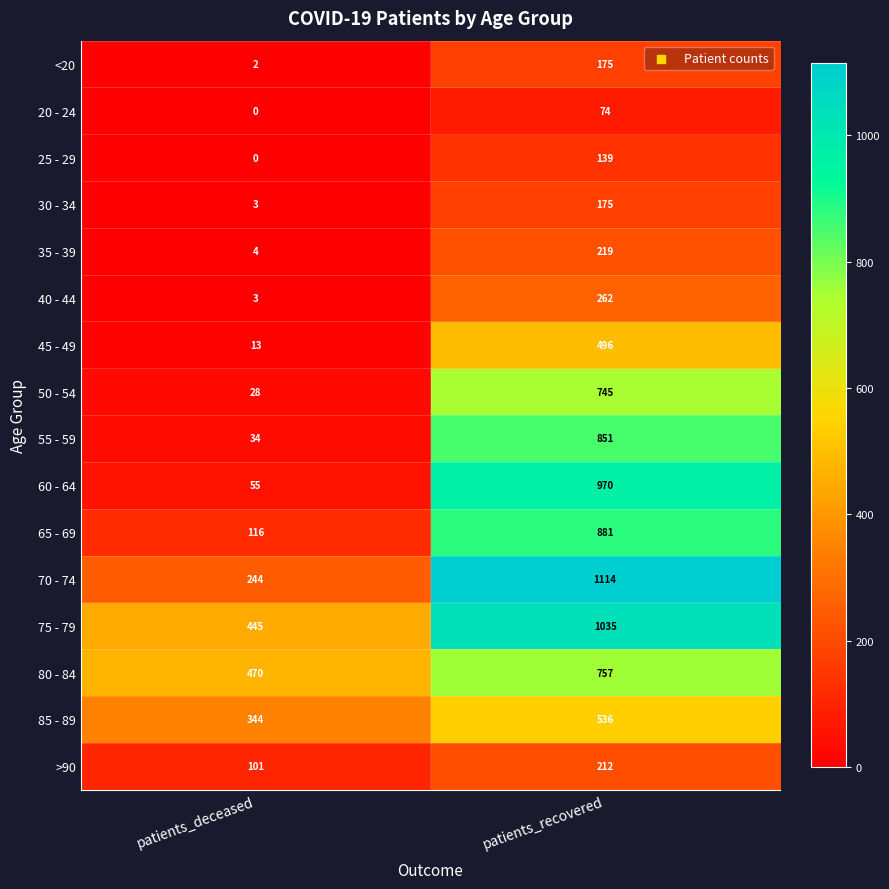

Is it true that 50 - 54 equals 1315 at patients_recovered?

False